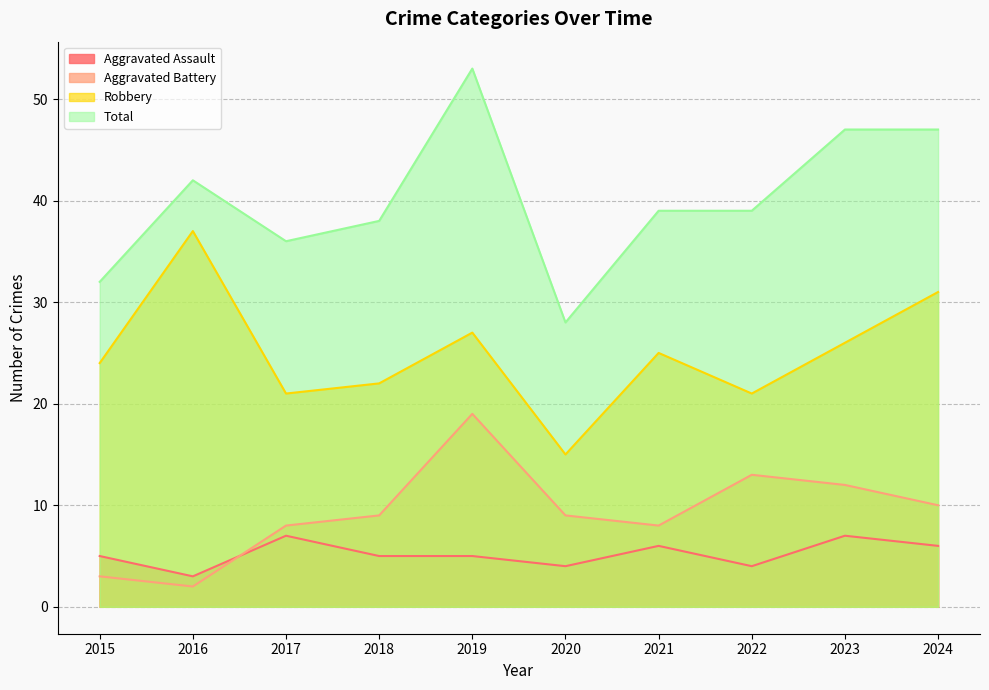

Where does the Total series first go above 39?

2016